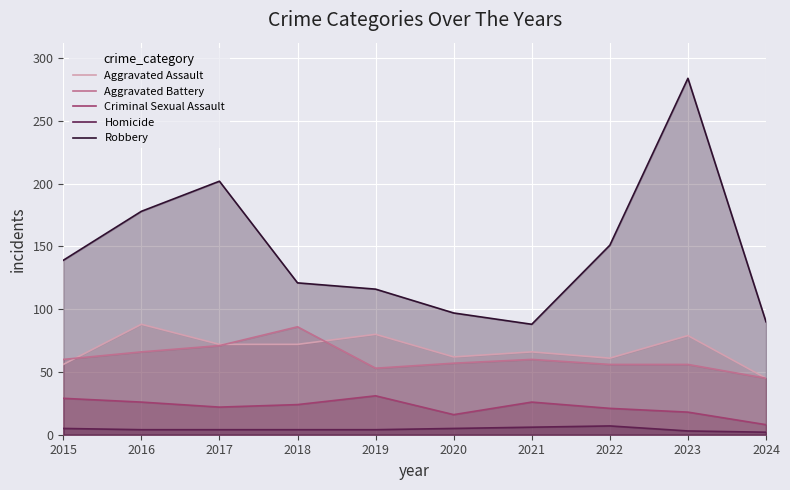

Does the chart display data point markers on the line(s)?

No